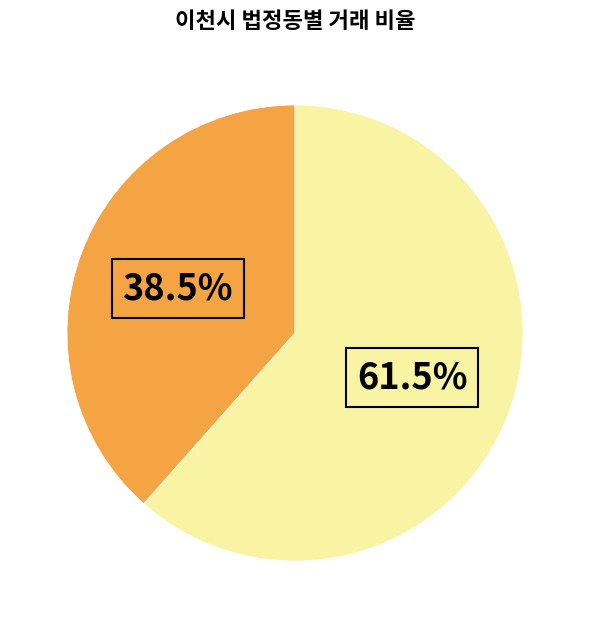

Is there a majority slice in this chart?

Yes